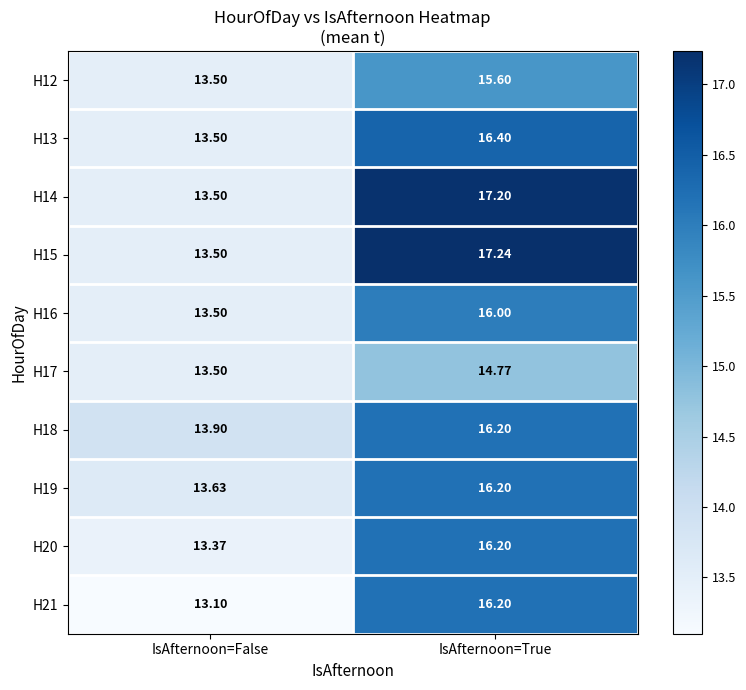

Rank the categories by H15 value from lowest to highest.

IsAfternoon=False, IsAfternoon=True